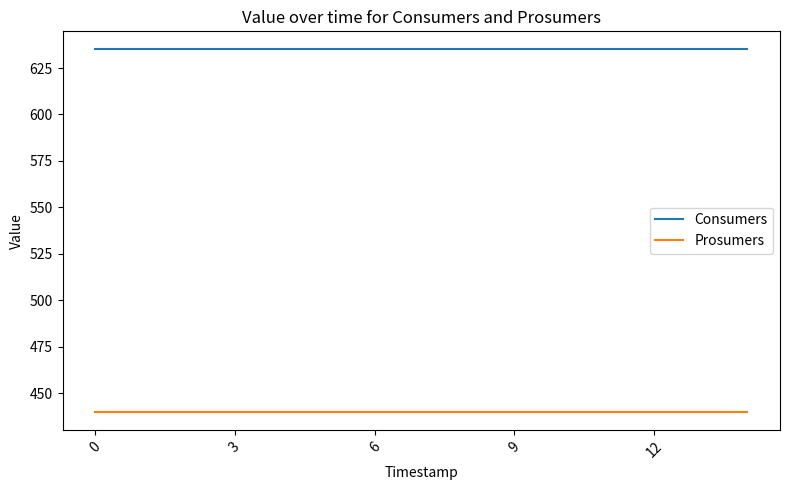

True or false: Consumers and Prosumers intersect in this chart.

False